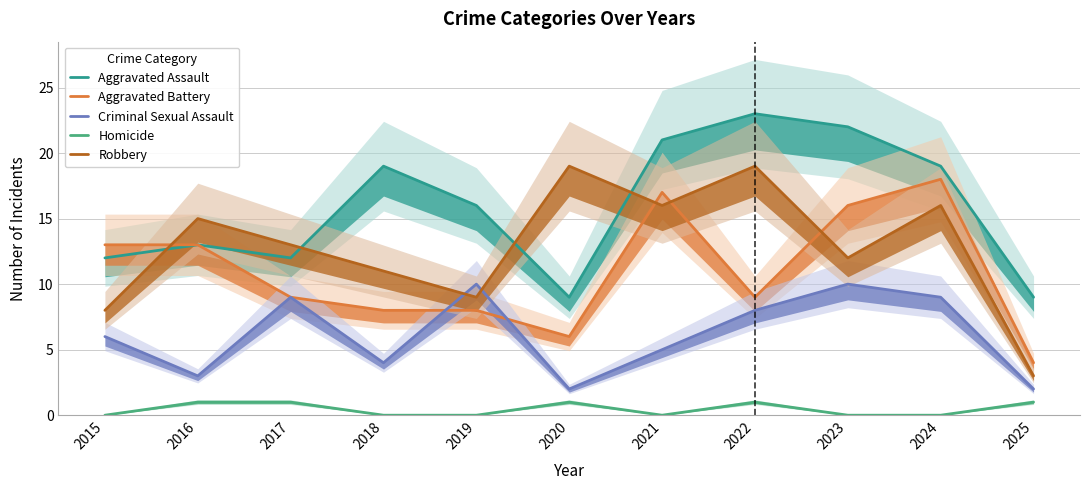

True or false: Criminal Sexual Assault and Homicide intersect in this chart.

False